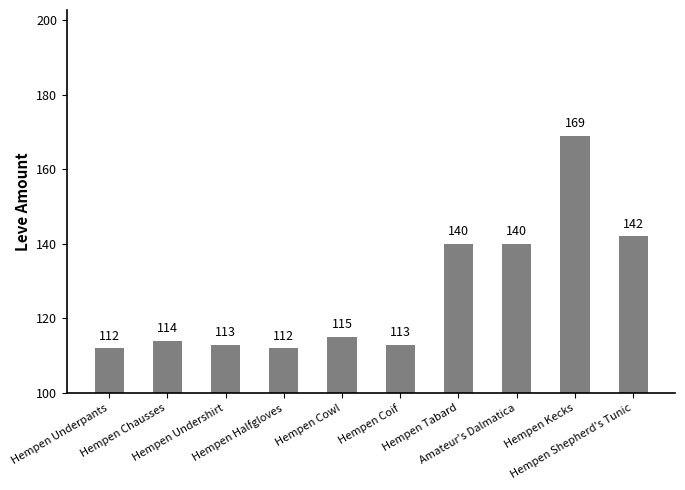

What is the smallest value displayed?

112